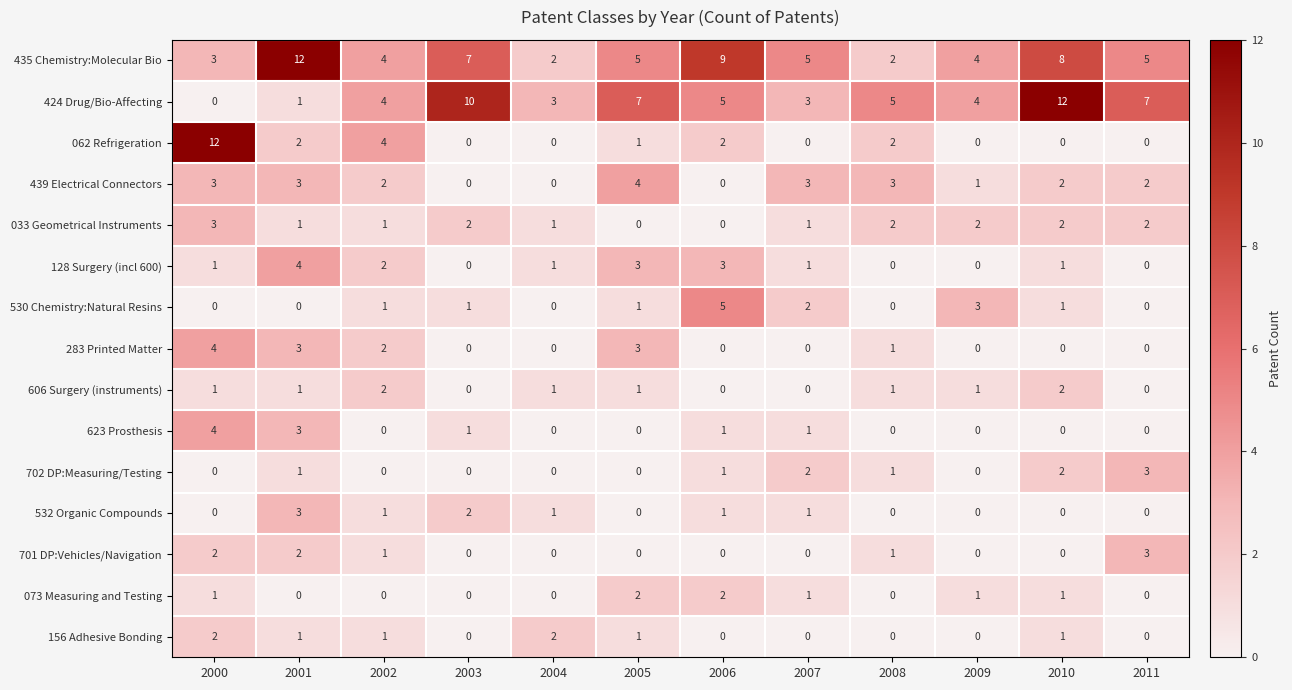

Which series has the largest total across all categories?

435 Chemistry:Molecular Bio